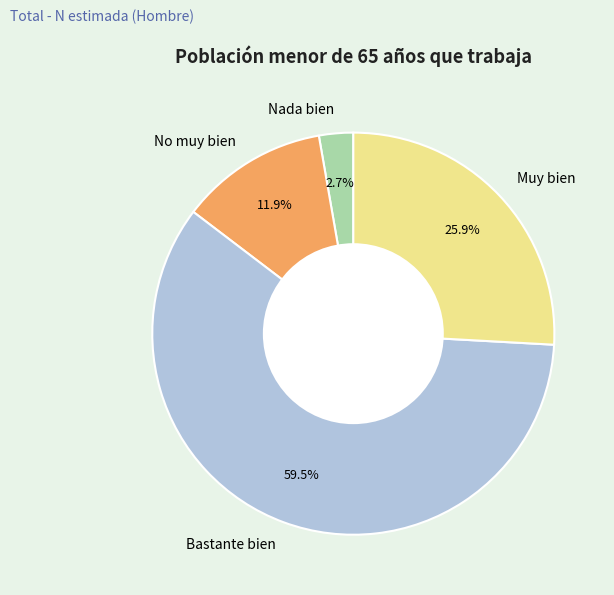

To the nearest percent, what is the combined percentage of Muy bien and Bastante bien?

85%